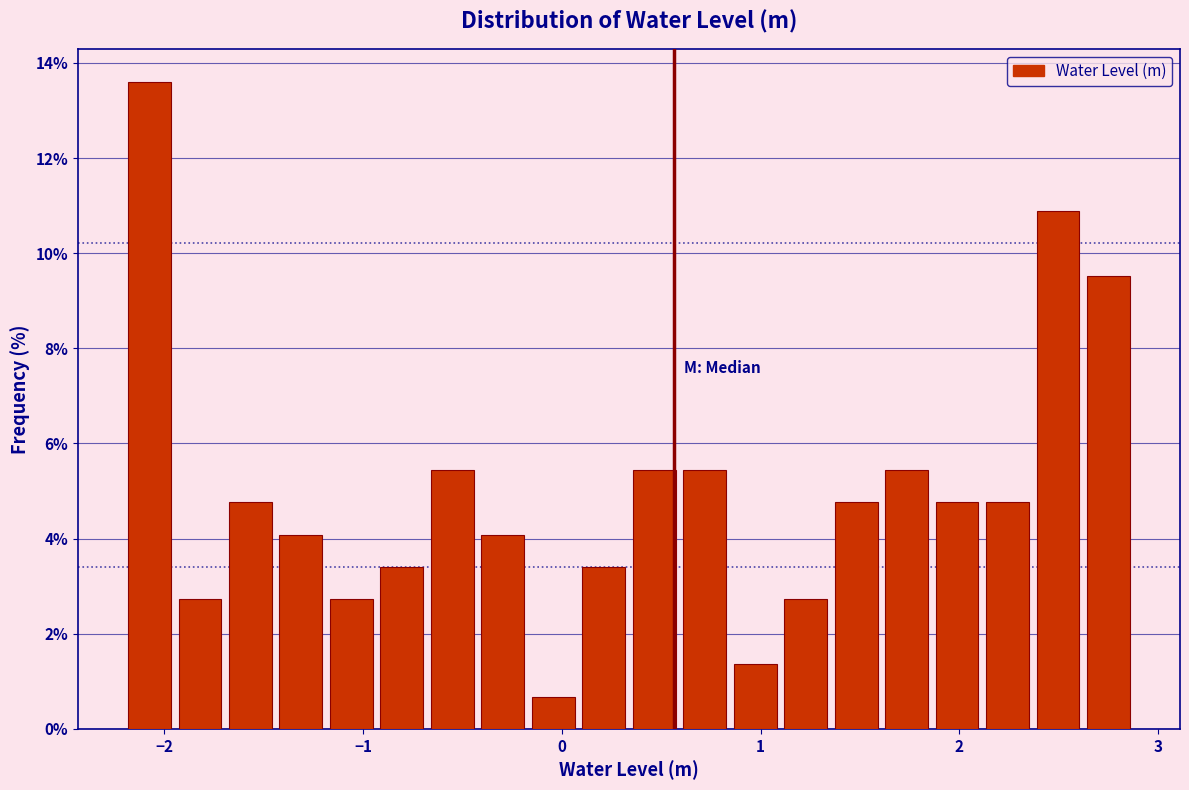

Around what value on the x-axis is the tallest bar? Give the approximate position of its centre, as read against the axis.

-2.1